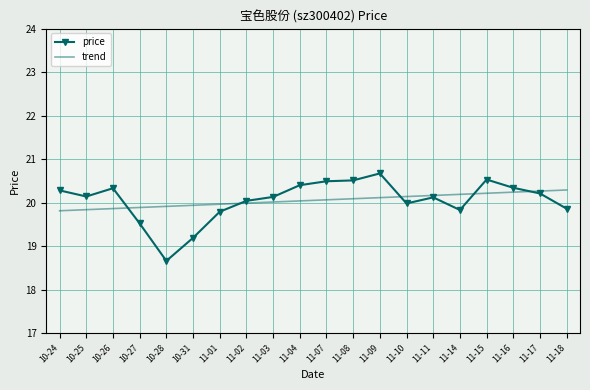

What is the total value across all series at 11-03?

40.1